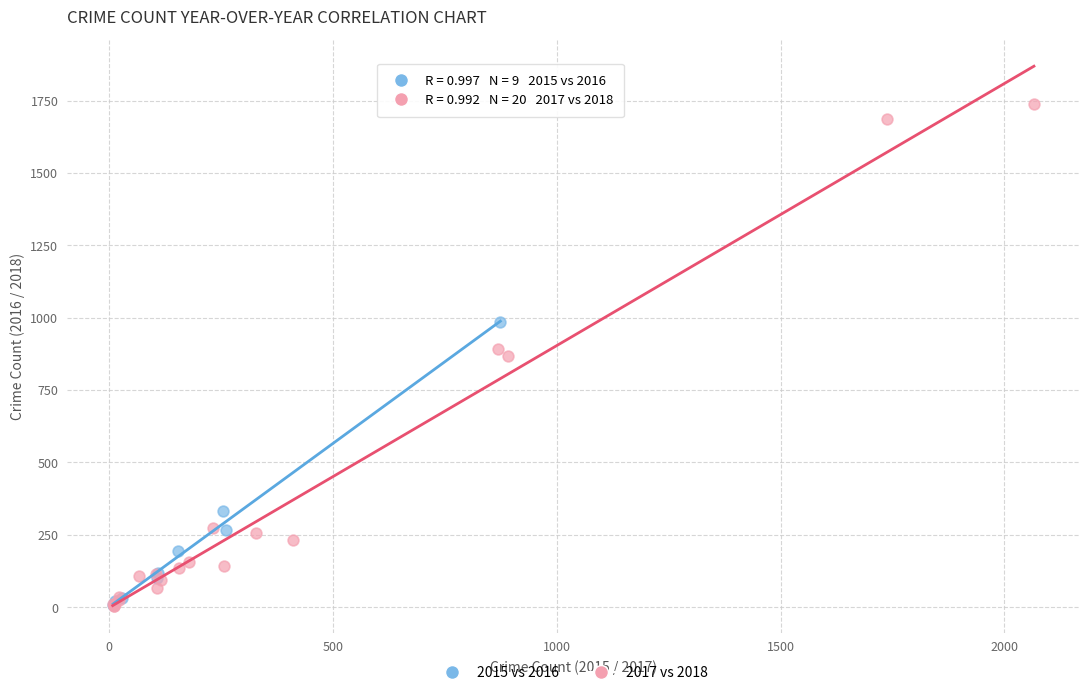

Which series contains the highest Y value?

2017 vs 2018